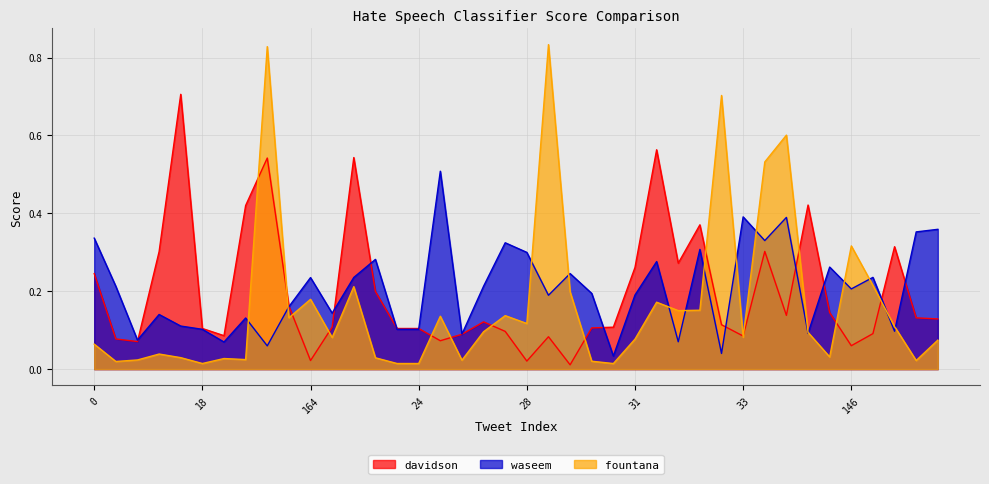

Does the chart display data point markers on the line(s)?

No